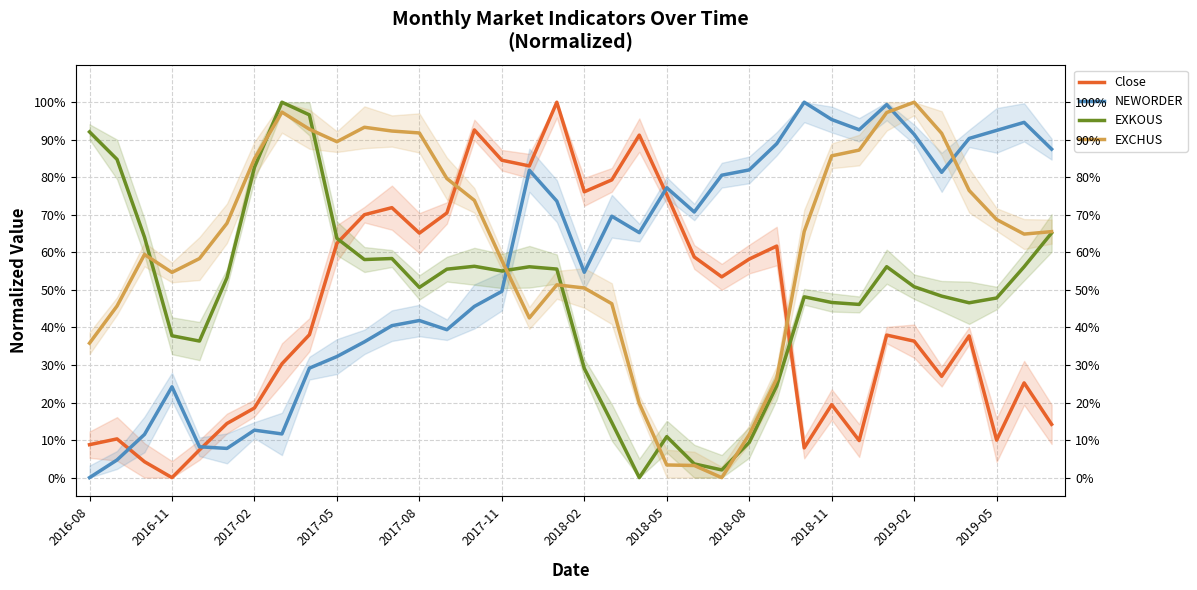

Which series ends up on top after the final intersection of Close and NEWORDER?

NEWORDER